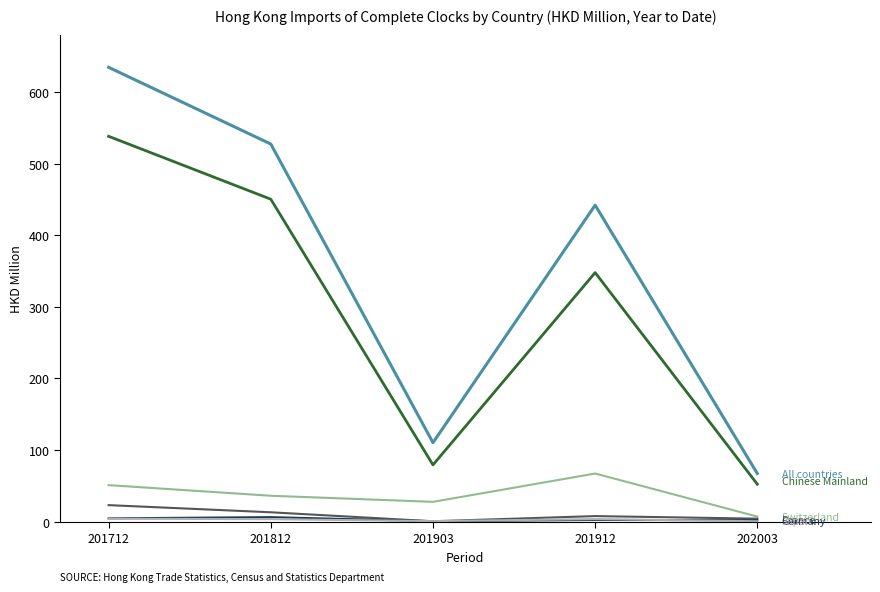

At which category is the sum across all series the highest?

201712